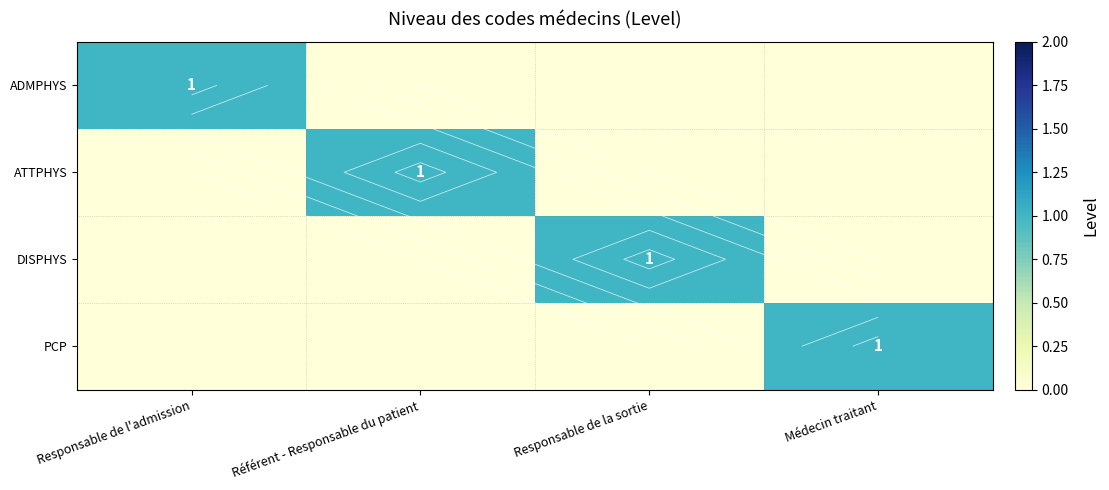

Is the value of ATTPHYS at Référent - Responsable du patient greater than the value of PCP at Responsable de l'admission?

Yes